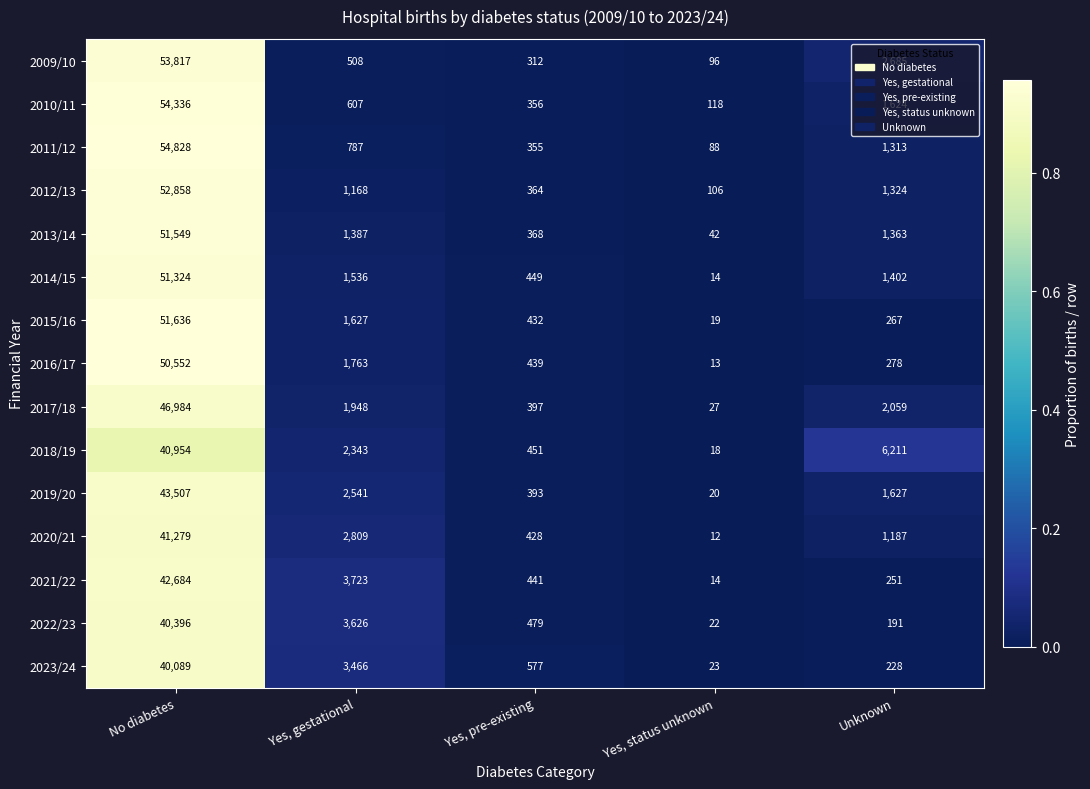

List the series in order of their peak value, highest first.

2011/12, 2010/11, 2009/10, 2012/13, 2015/16, 2013/14, 2014/15, 2016/17, 2017/18, 2019/20, 2021/22, 2020/21, 2018/19, 2022/23, 2023/24